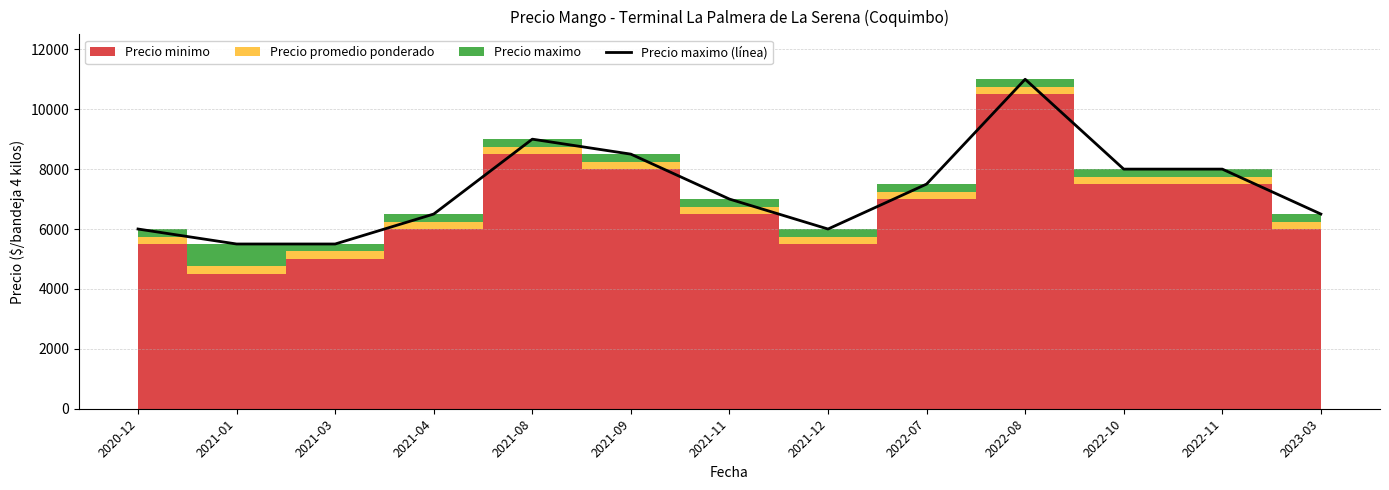

The chart shows a value of 12531 at 2022-10. True or false?

False